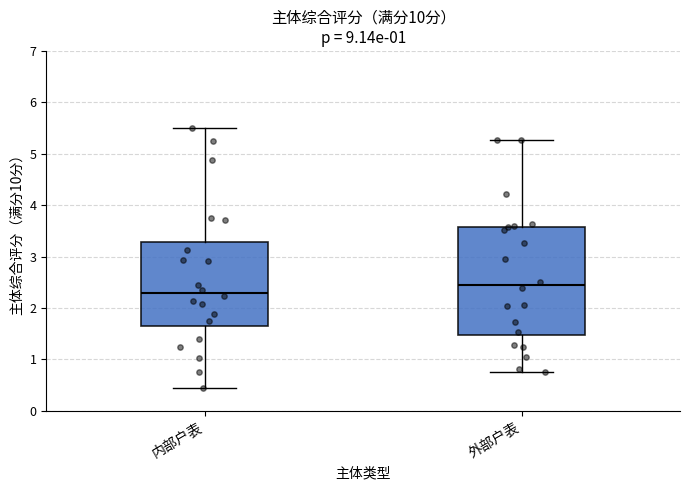

Which box has the lowest median line?

内部户表